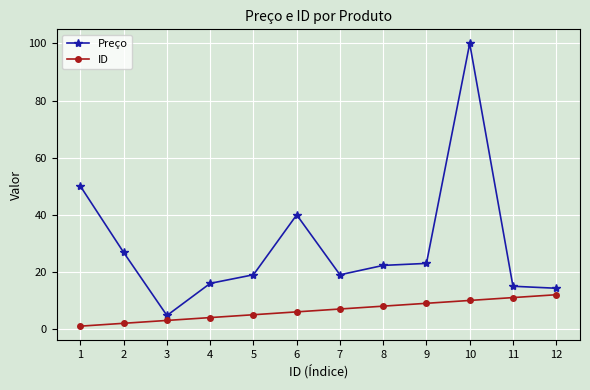

What is the total value across all series at 11?

26.0